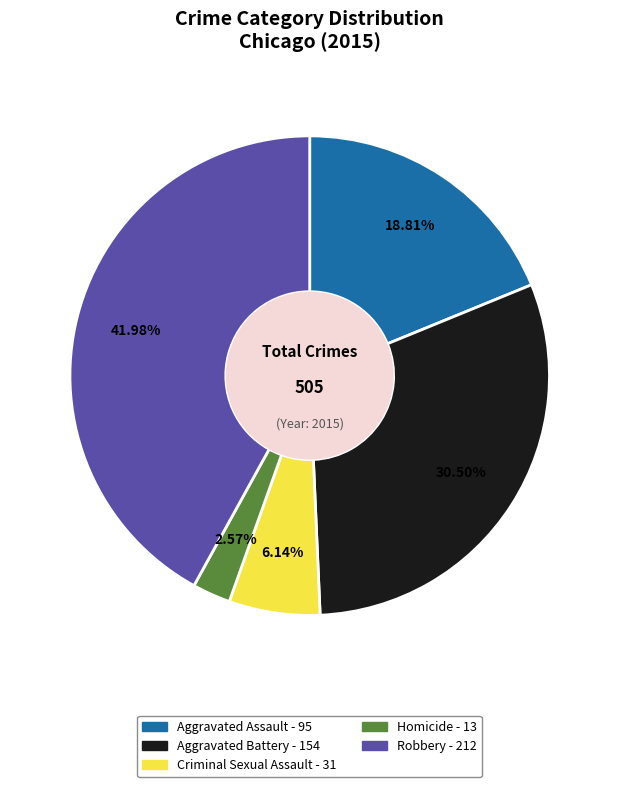

The Homicide slice represents 9% of the pie. True or false?

False